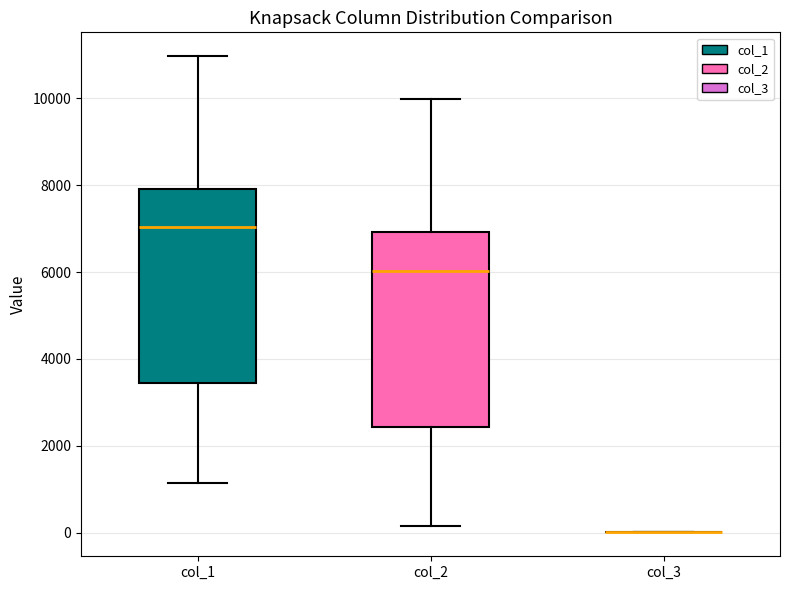

Reading left to right, read every box against the y-axis: the position of its median line, the range the box covers, and the ends of its whiskers. The values are not printed on the chart, so give them approximately, as read against the axis.

col_1: median 7000, box 3400 to 8000, whiskers 1200 to 11000
col_2: median 6000, box 2400 to 7000, whiskers 200 to 10000
col_3: box collapsed to a line at 0, whiskers 0 to 0